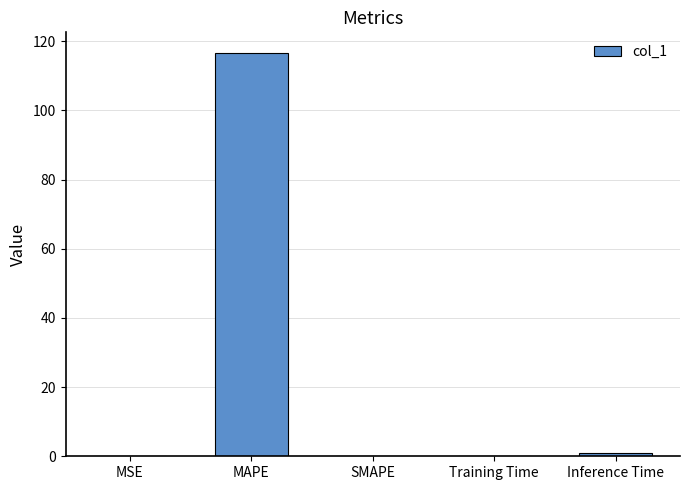

True or false: the data shows 203.9 at MAPE.

False